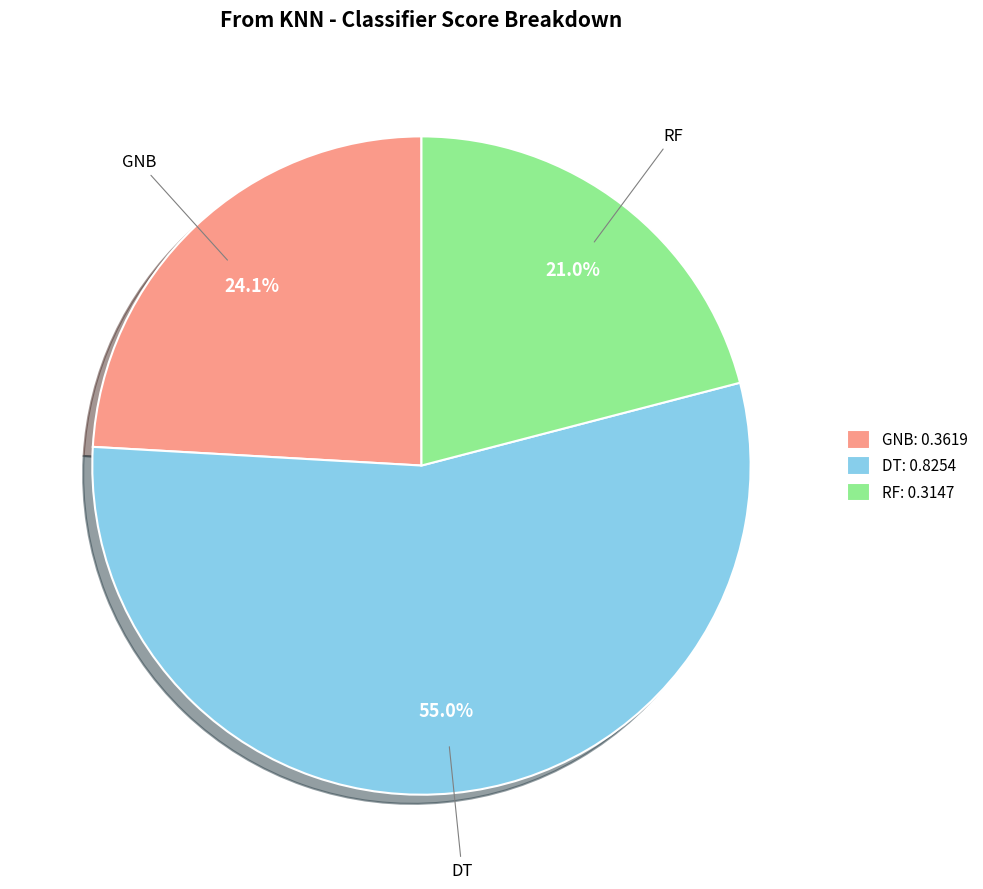

Count the number of slices in the pie.

3